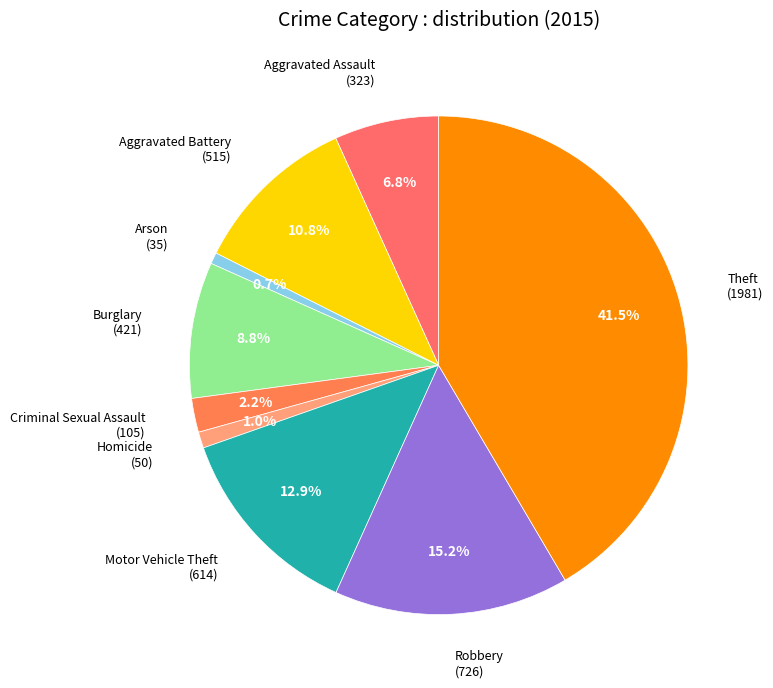

Which category has the smallest portion of the pie?

Arson